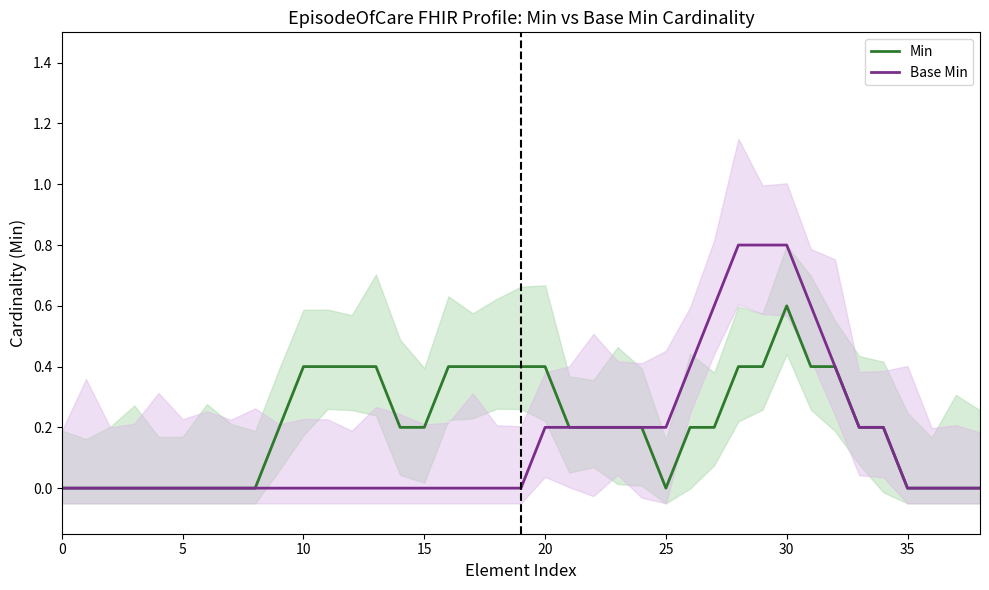

Rank the series by their average value, from lowest to highest.

Base Min, Min